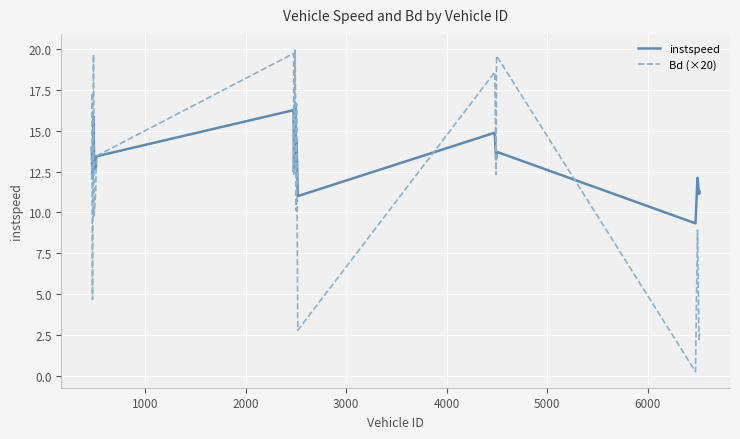

What is the highest value of the Bd (×20) series?

20.0